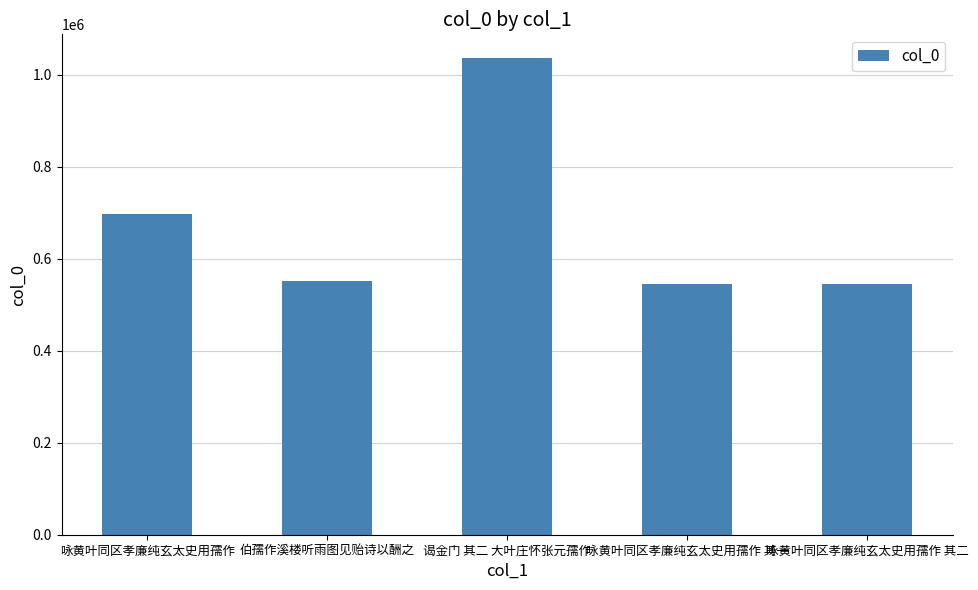

What is the difference between the values at 咏黄叶同区孝廉纯玄太史用孺作 其一 and 谒金门 其二 大叶庄怀张元孺作?

491798